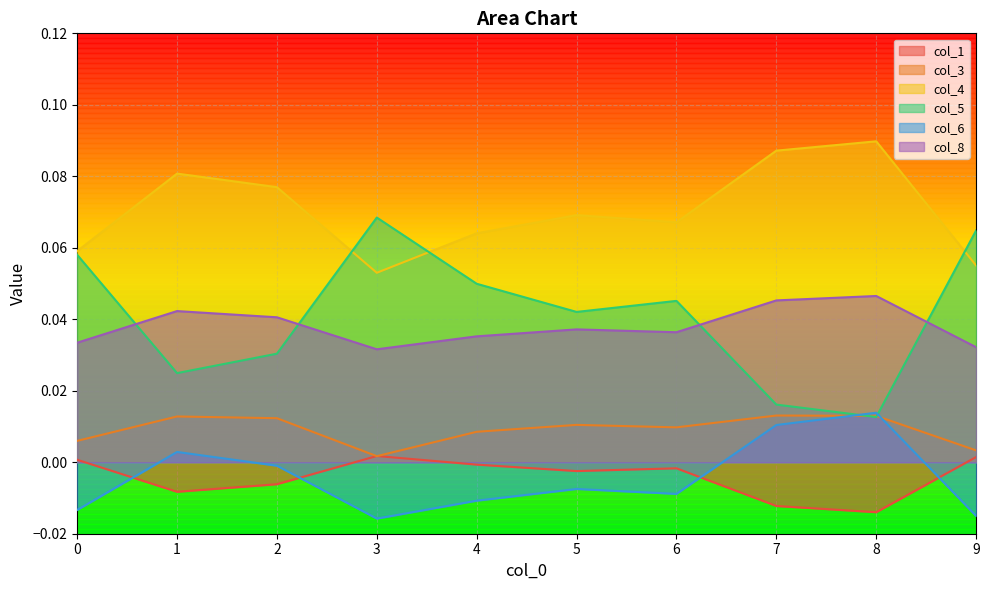

What is the total value across all series at 7?

0.2